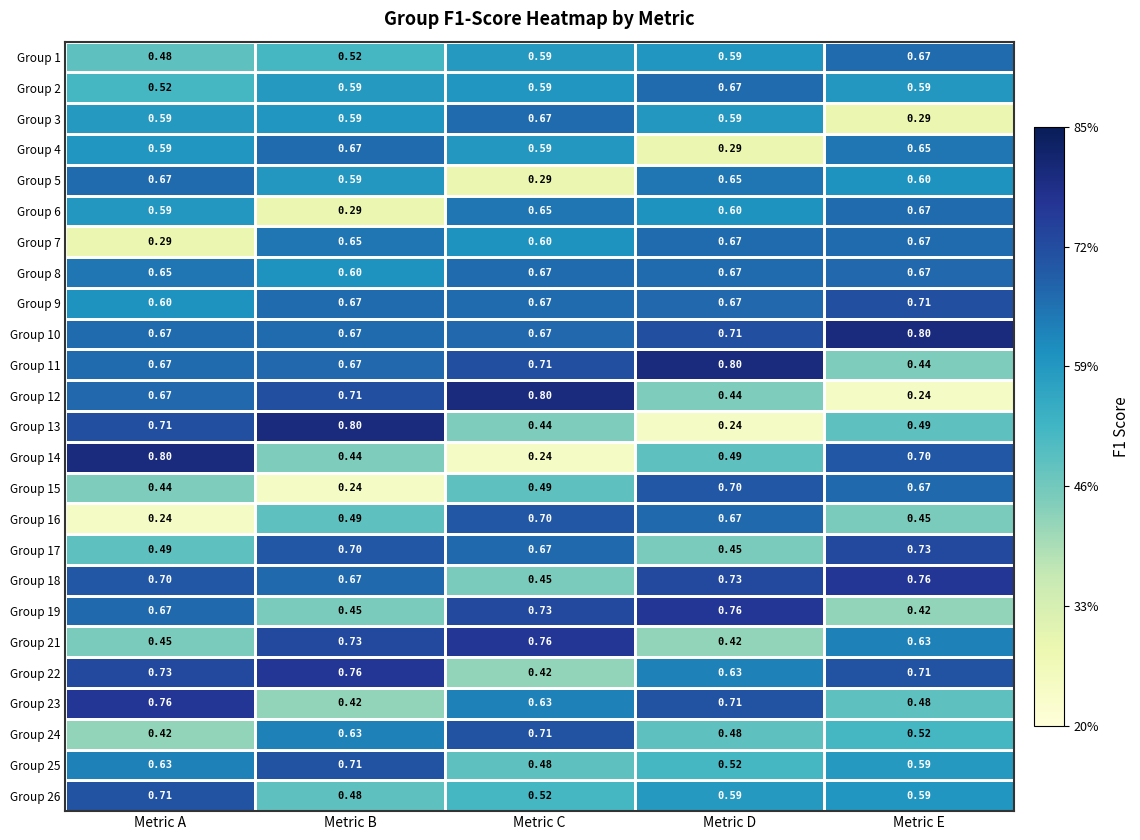

At which label is Group 11 closest to 0?

Metric E